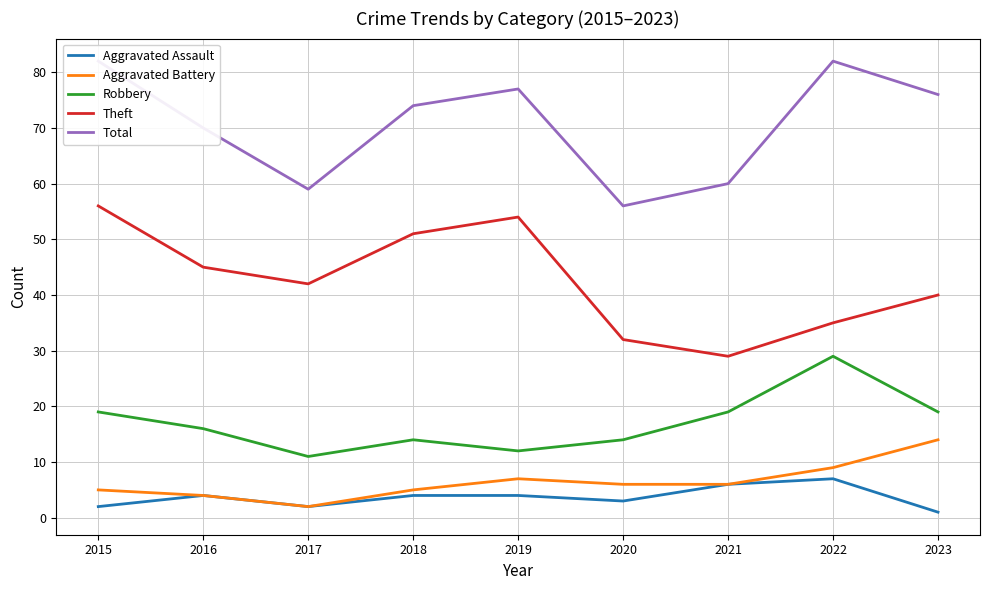

True or false: Aggravated Assault and Aggravated Battery cross at least once.

False